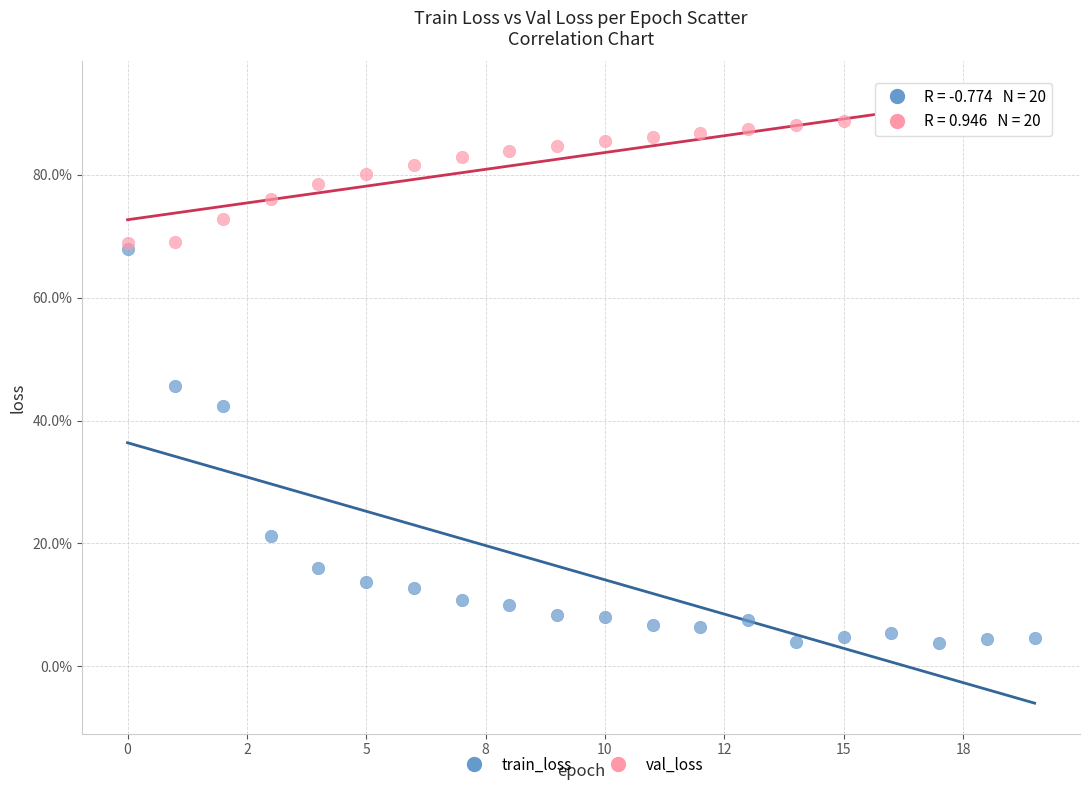

Which series has the largest Y range (max minus min)?

train_loss